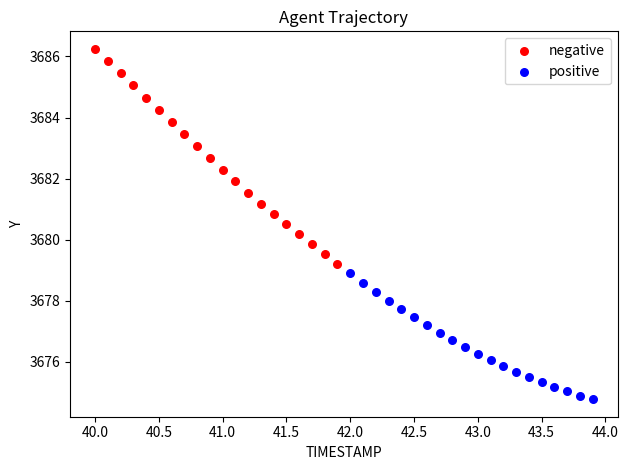

What are all the series names shown in the legend?

negative, positive